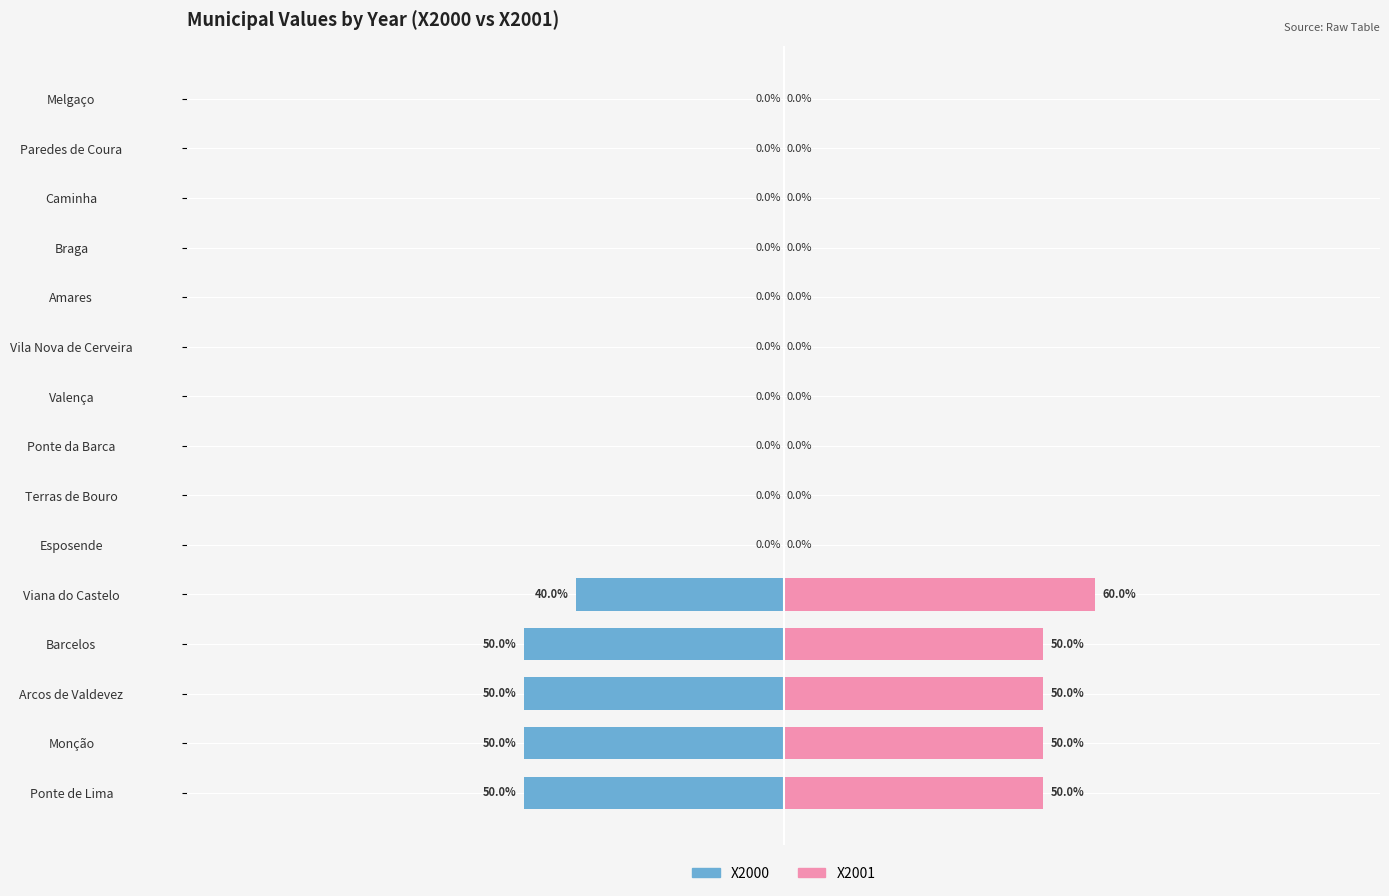

What is the approximate value of X2000 at Arcos de Valdevez?

-50